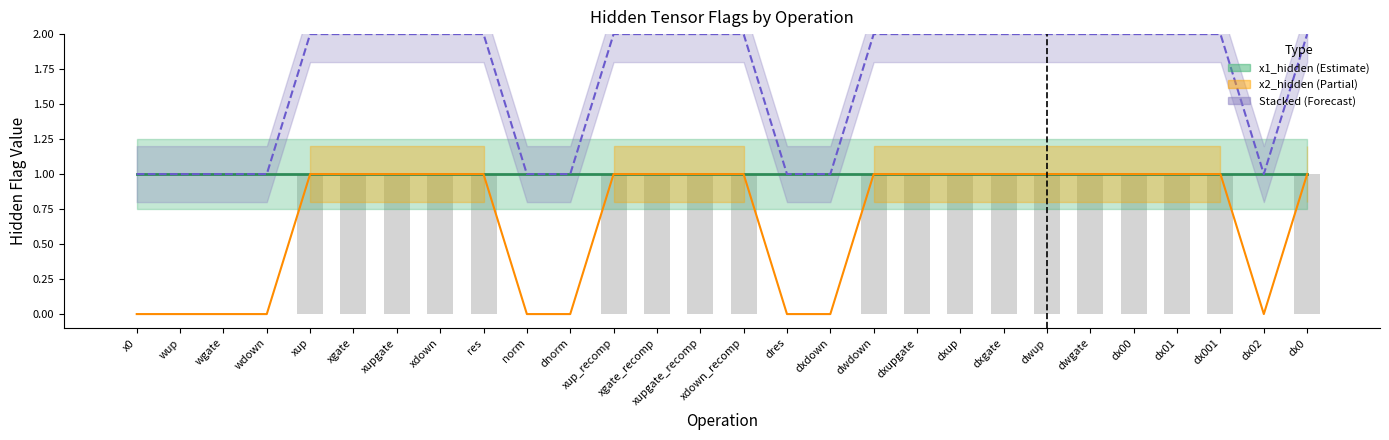

True or false: the data shows 1 at xdown_recomp.

True